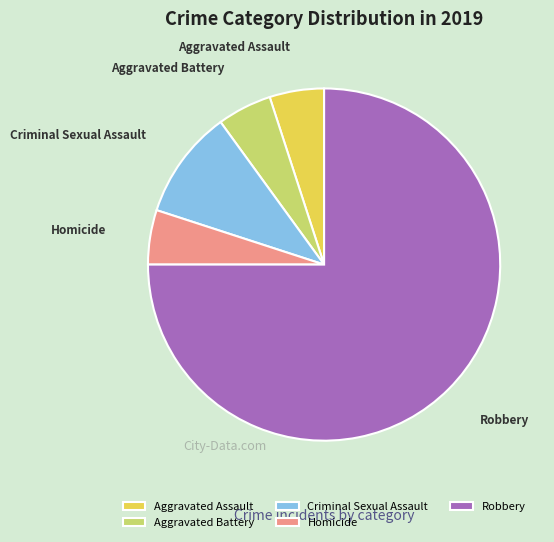

Approximately how many times larger is the value at Aggravated Assault compared to Homicide?

1.0